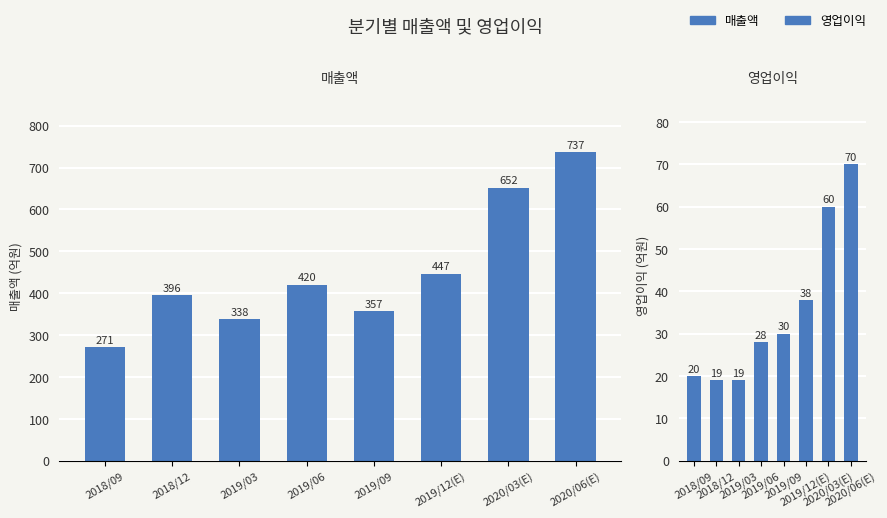

Which series has the largest total across all categories?

매출액